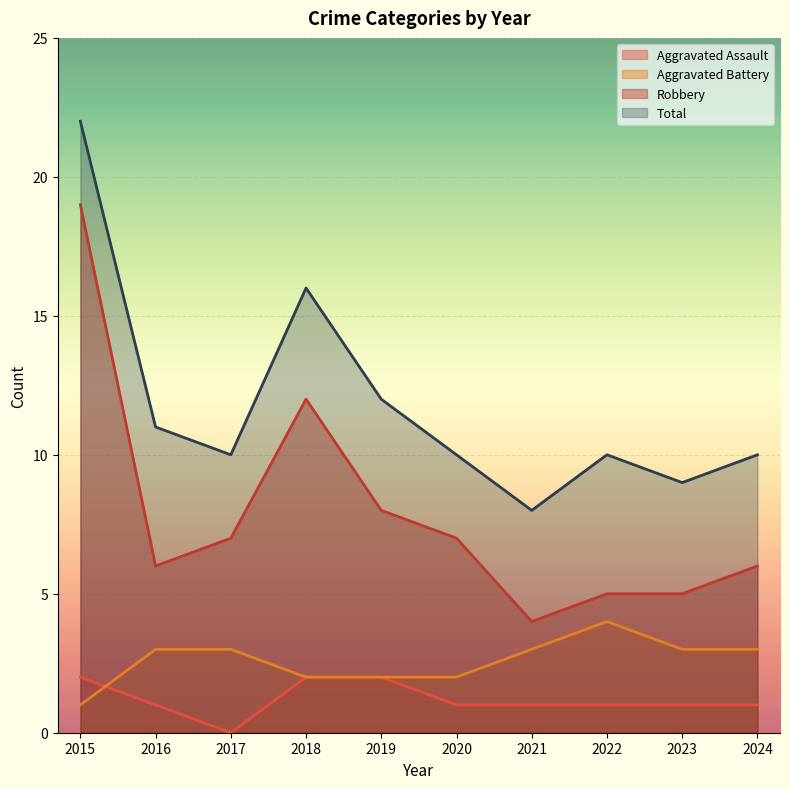

Reading right to left, what are all the values shown in this chart?

Aggravated Assault: 2024=1	2023=1	2022=1	2021=1	2020=1	2019=2	2018=2	2017=0	2016=1	2015=2
Aggravated Battery: 2024=3	2023=3	2022=4	2021=3	2020=2	2019=2	2018=2	2017=3	2016=3	2015=1
Robbery: 2024=6	2023=5	2022=5	2021=4	2020=7	2019=8	2018=12	2017=7	2016=6	2015=19
Total: 2024=10	2023=9	2022=10	2021=8	2020=10	2019=12	2018=16	2017=10	2016=11	2015=22